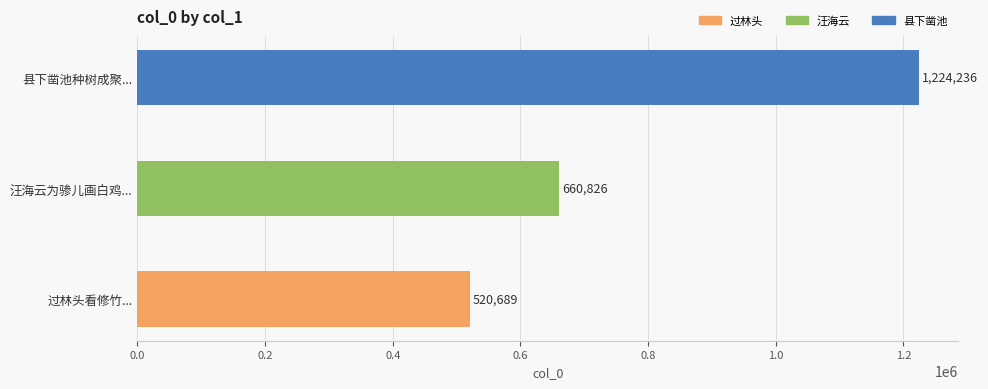

Rank the categories by value from highest to lowest.

县下凿池种树成聚..., 汪海云为骖儿画白鸡..., 过林头看修竹...